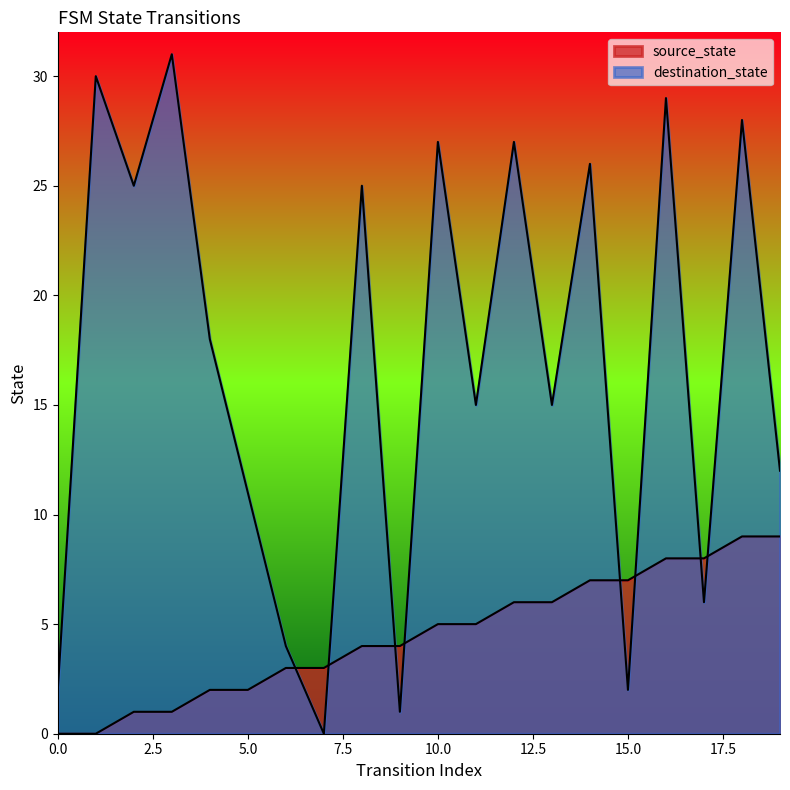

Count the source_state values in the range 2 to 7.

12